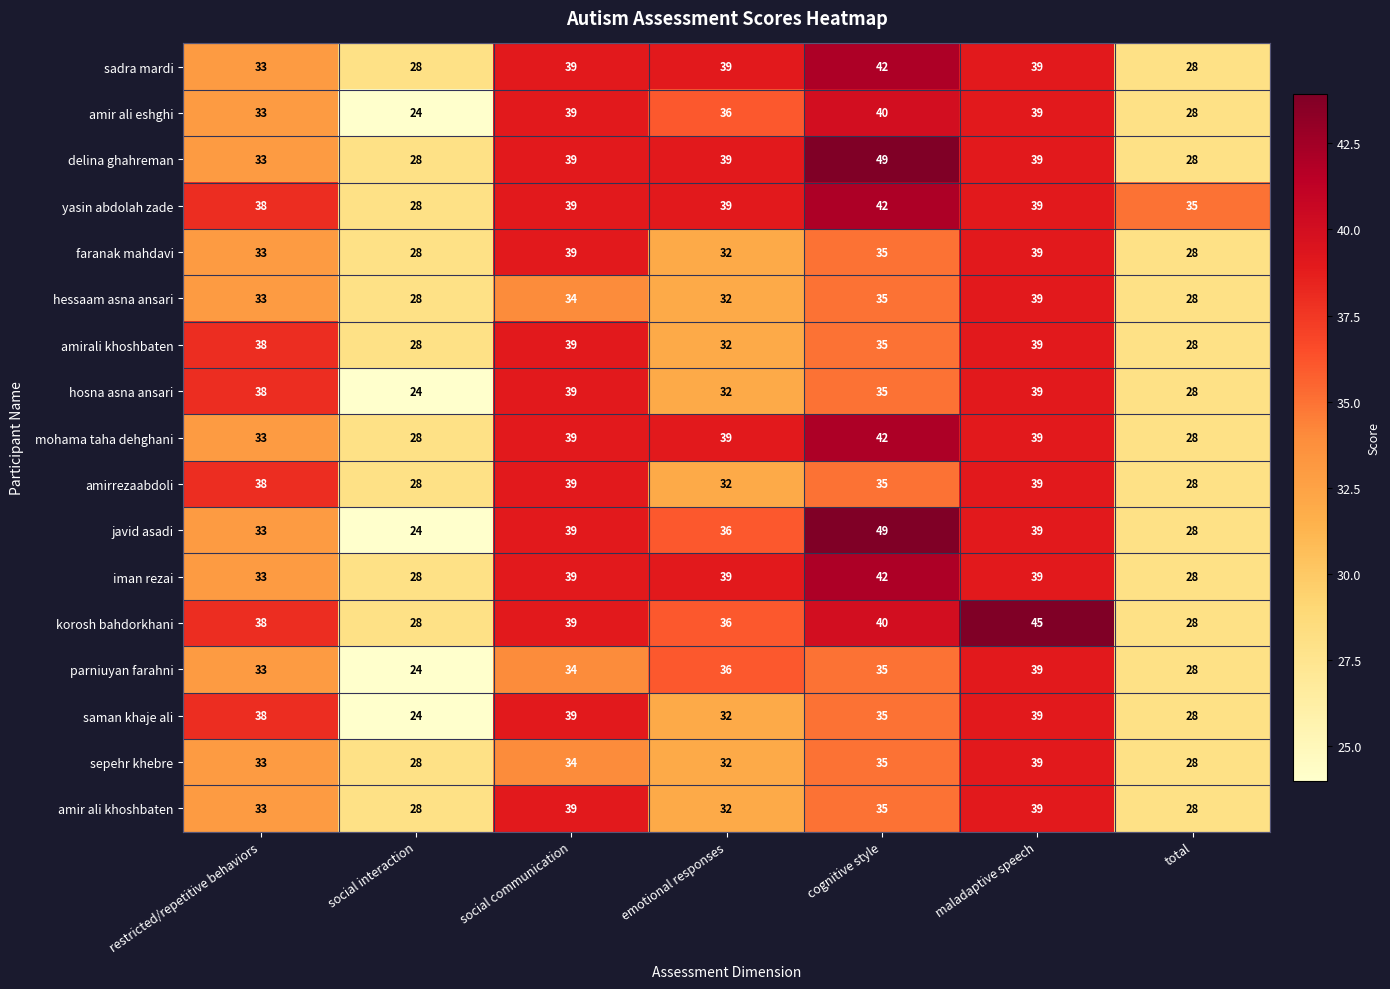

The value of mohama taha dehghani at social communication is 59. True or false?

False